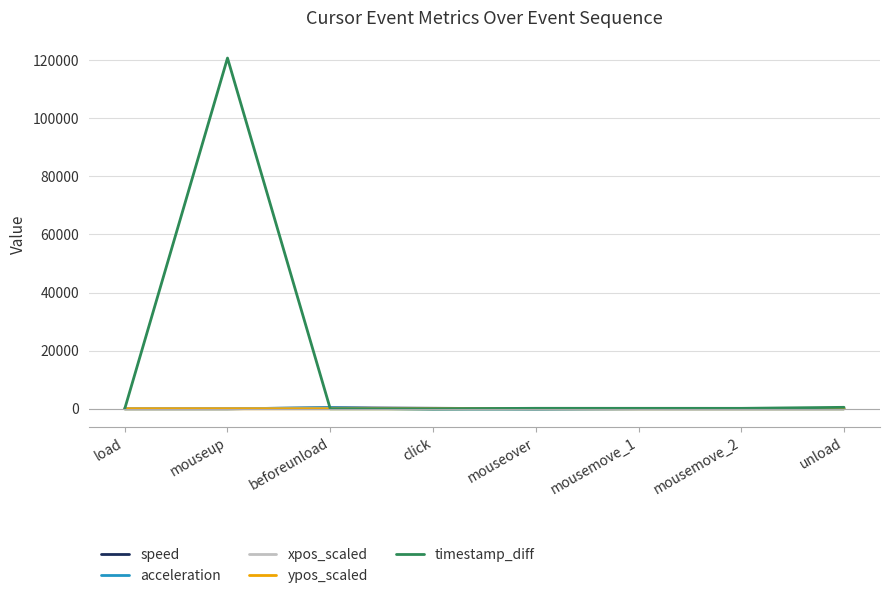

The speed series shows 0.0 at mouseup. True or false?

True